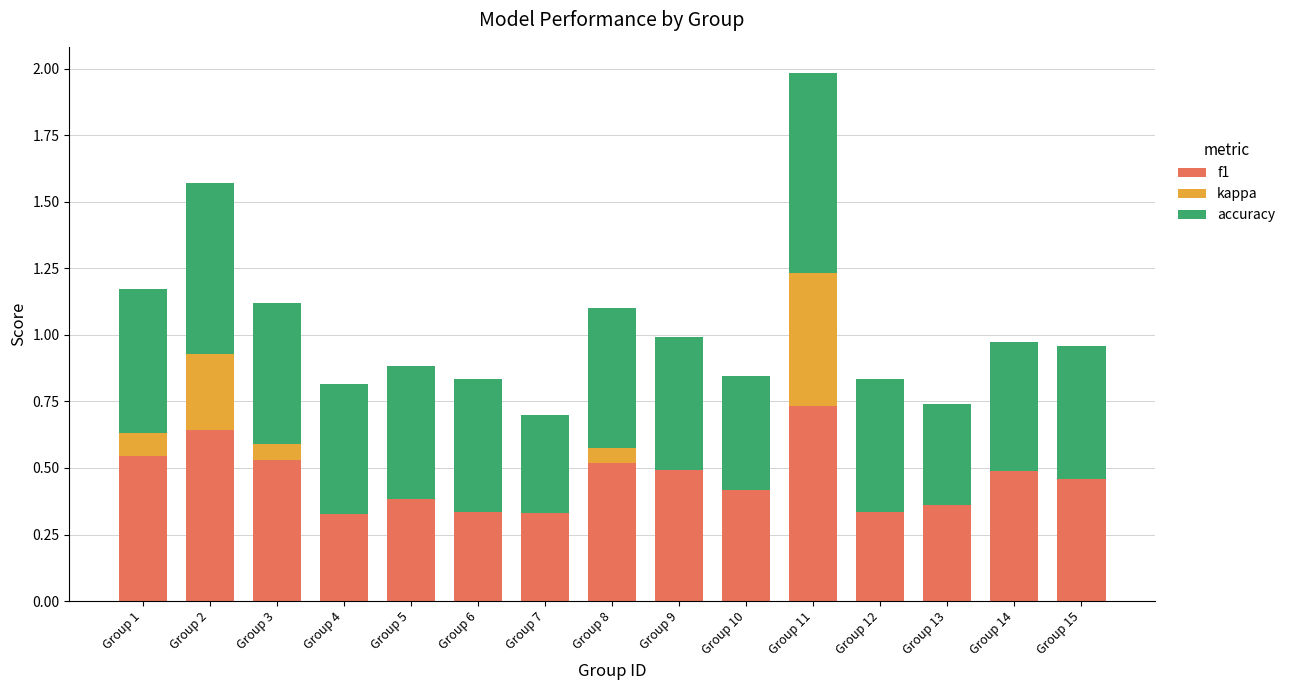

How many categories are shown in the chart?

15